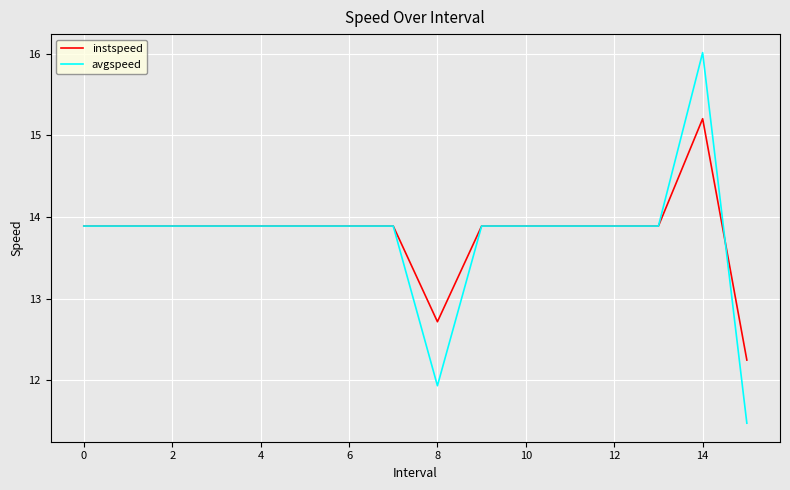

What are all the series names shown in the legend?

instspeed, avgspeed